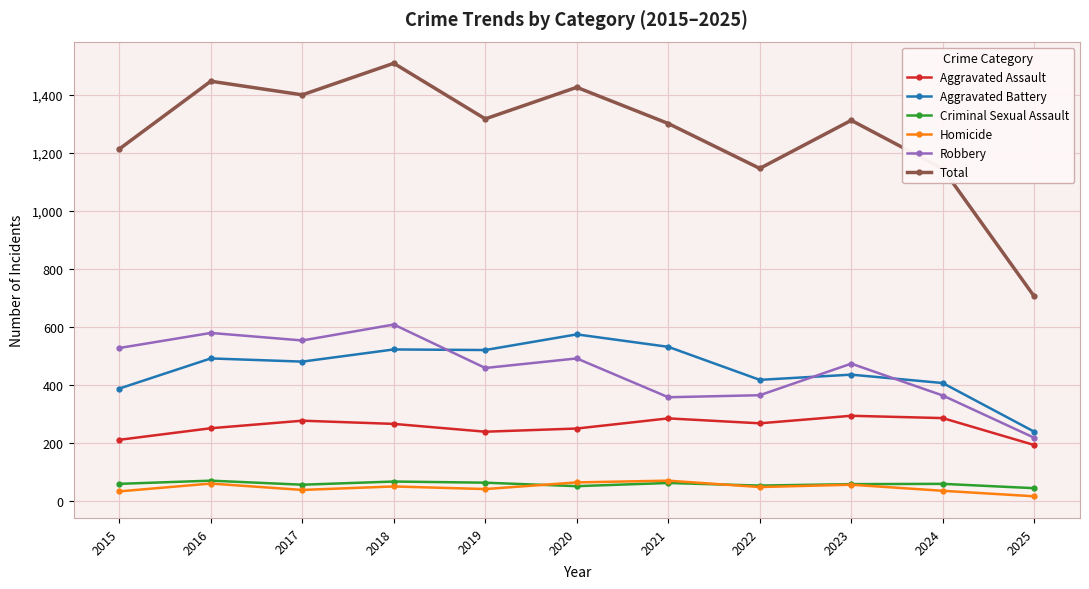

In Total, how many points are higher than both neighbors (excluding endpoints)?

4